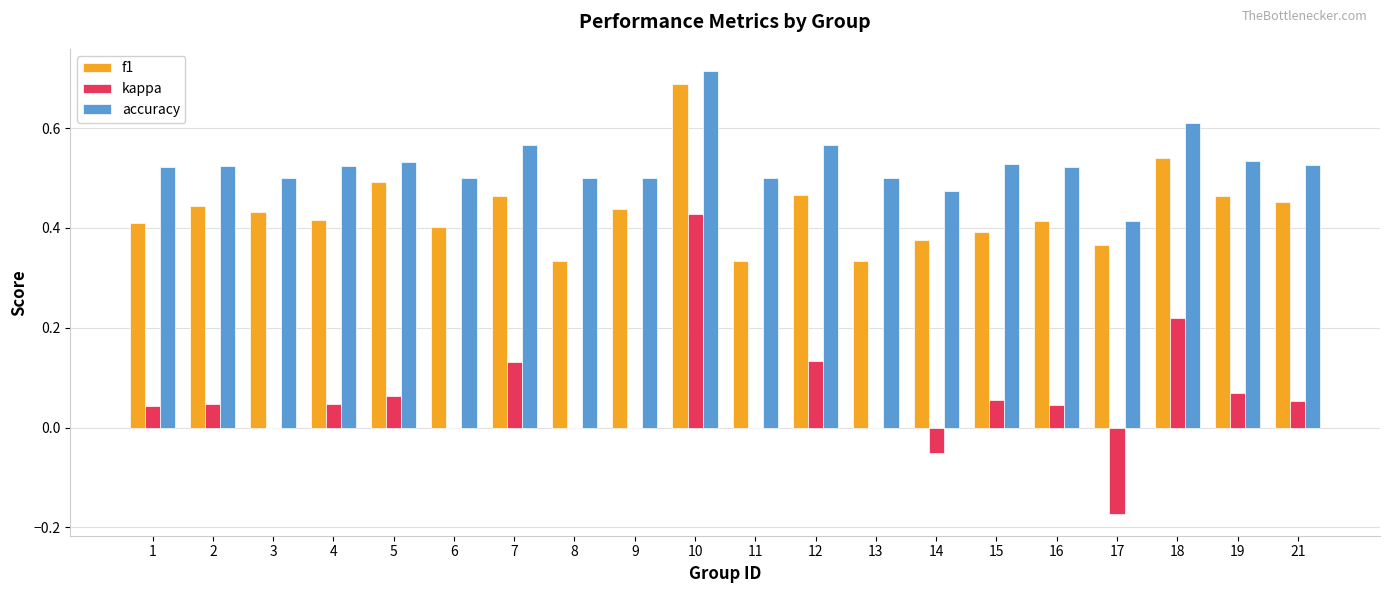

Which series changed the most between 4 and 18?

kappa